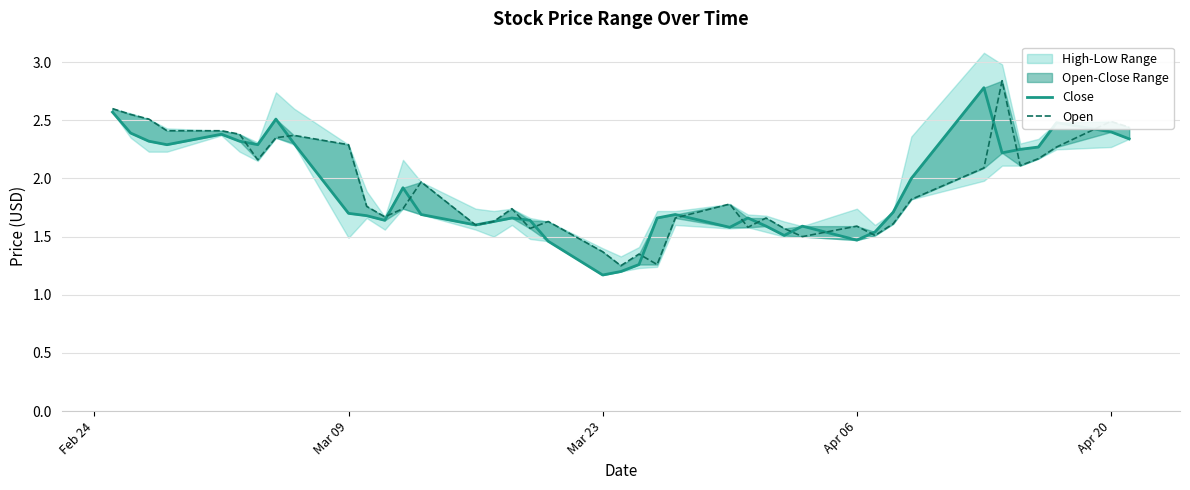

Reading left to right, list all the values displayed in this chart.

Close: 2.6	2.4	2.3	2.3	2.4	2.3	2.3	2.5	2.3	1.7	1.7	1.6	1.9	1.7	1.6	1.6	1.7	1.6	1.5	1.2	1.2	1.3	1.7	1.7	1.6	1.7	1.6	1.5	1.6	1.5	1.5	1.7	2.0	2.8	2.2	2.2	2.3	2.5	2.4	2.3
Open: 2.6	2.5	2.5	2.4	2.4	2.4	2.2	2.3	2.4	2.3	1.8	1.7	1.7	2.0	1.6	1.6	1.7	1.6	1.6	1.4	1.2	1.4	1.3	1.7	1.8	1.6	1.7	1.6	1.5	1.6	1.5	1.6	1.8	2.1	2.8	2.1	2.2	2.3	2.5	2.4